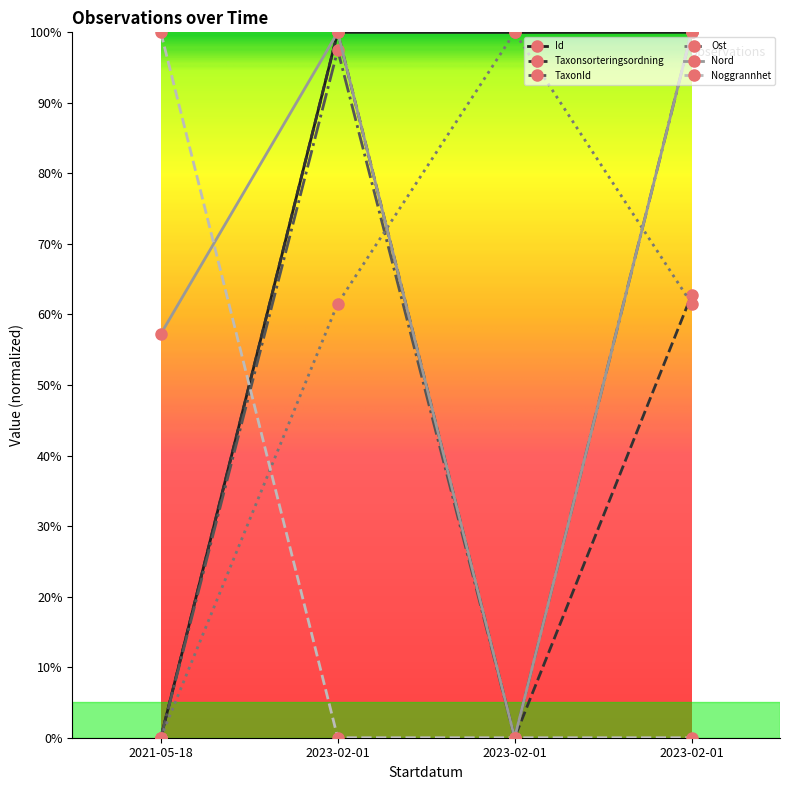

The value of Ost at 2023-02-01 is 0.4. True or false?

False